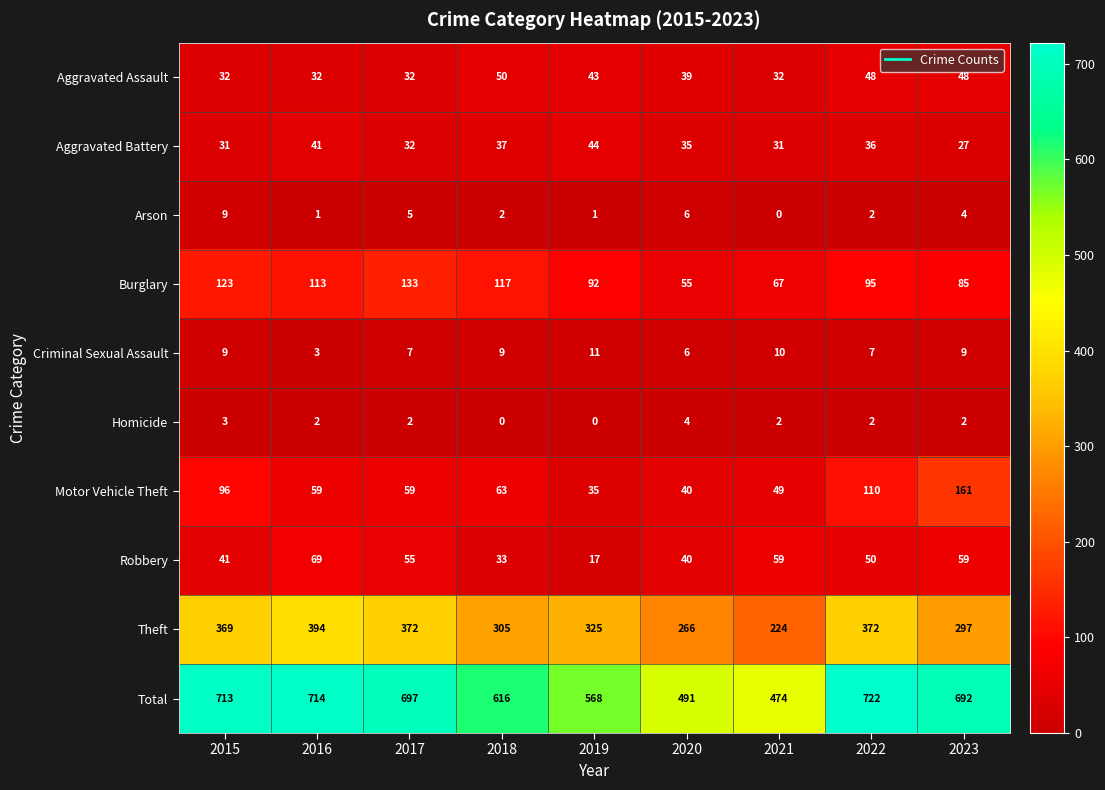

What is the difference between the Aggravated Battery values at 2020 and 2023?

8